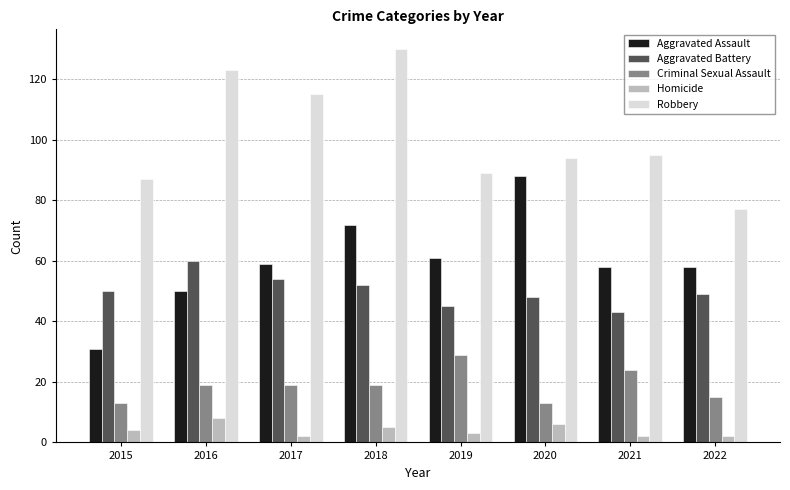

How many distinct data groups are displayed?

5